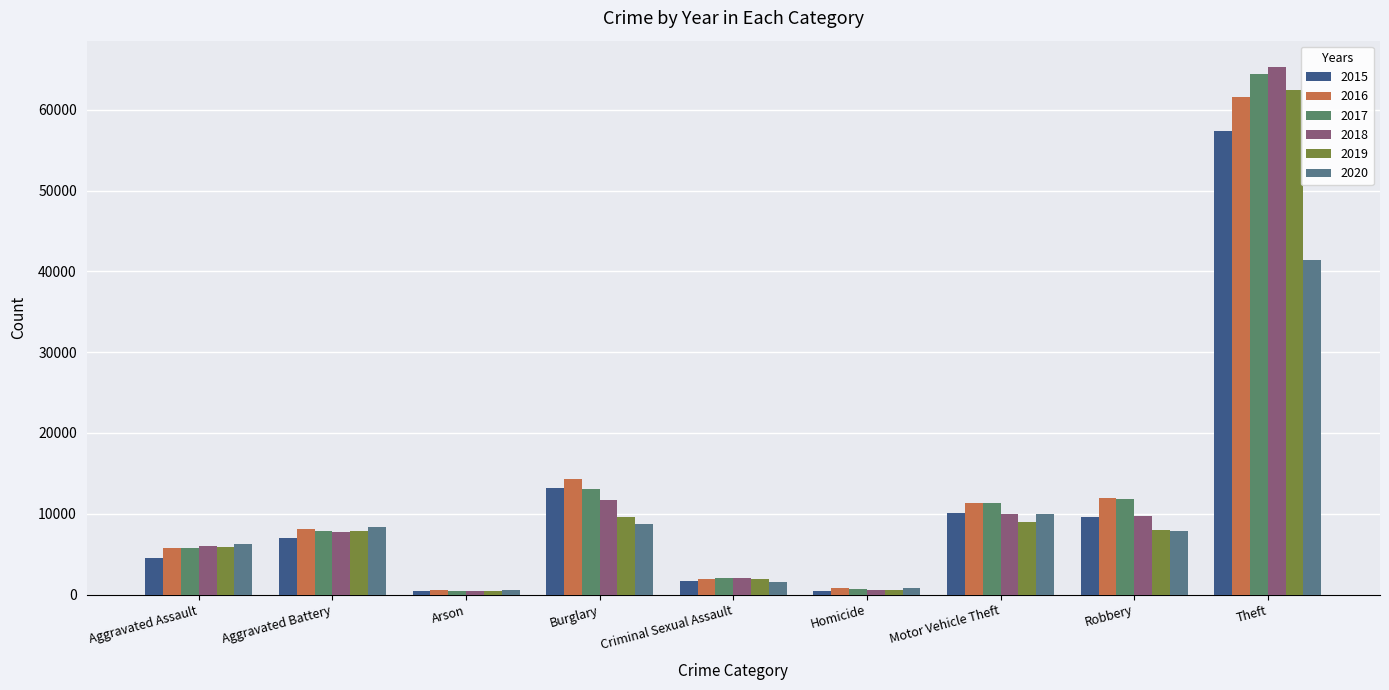

How many values in the 2015 series are below 7018?

4